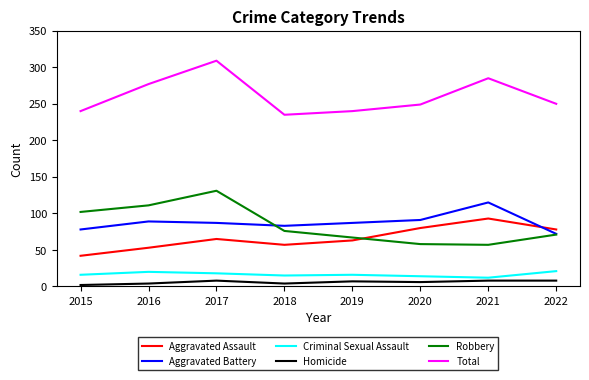

Where is Robbery nearest to the value 94?

2015